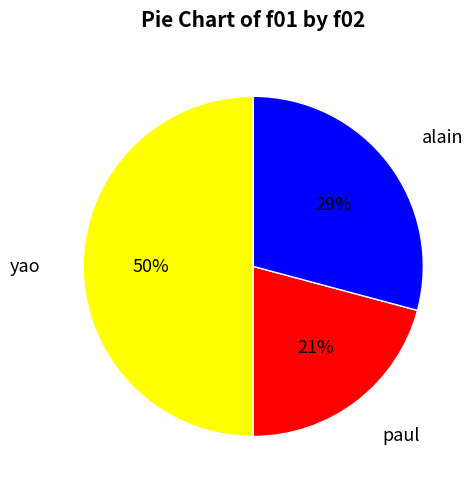

Which slice is the largest?

yao